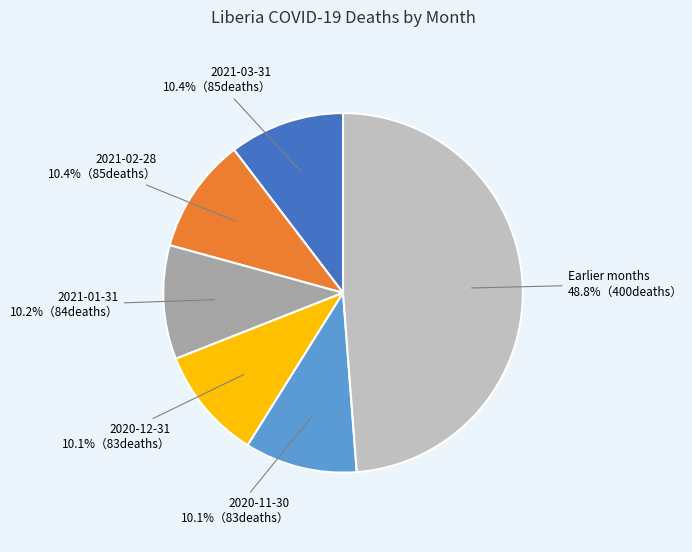

Is there a majority slice in this chart?

No